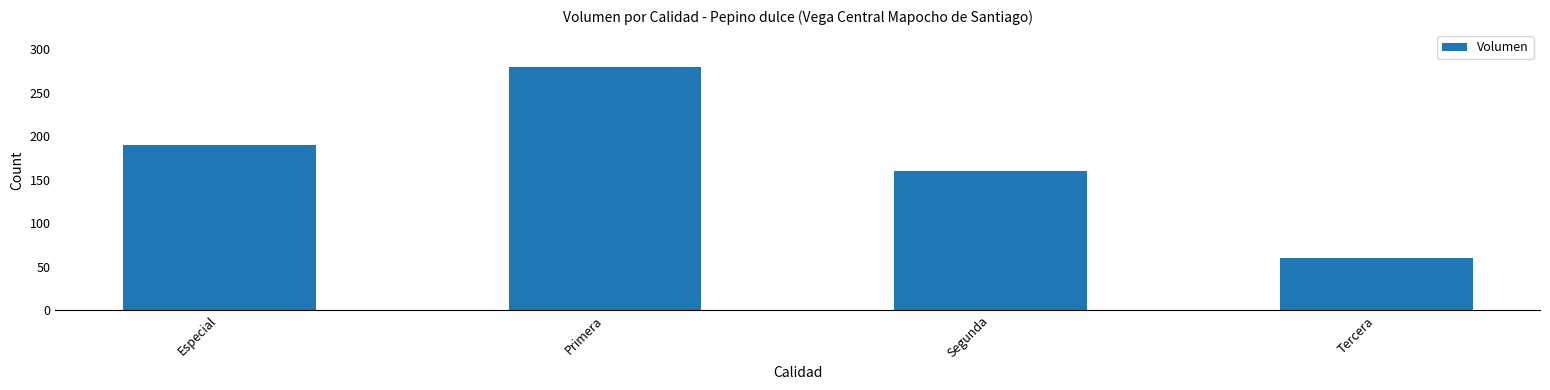

The chart shows a value of 60 at Tercera. True or false?

True